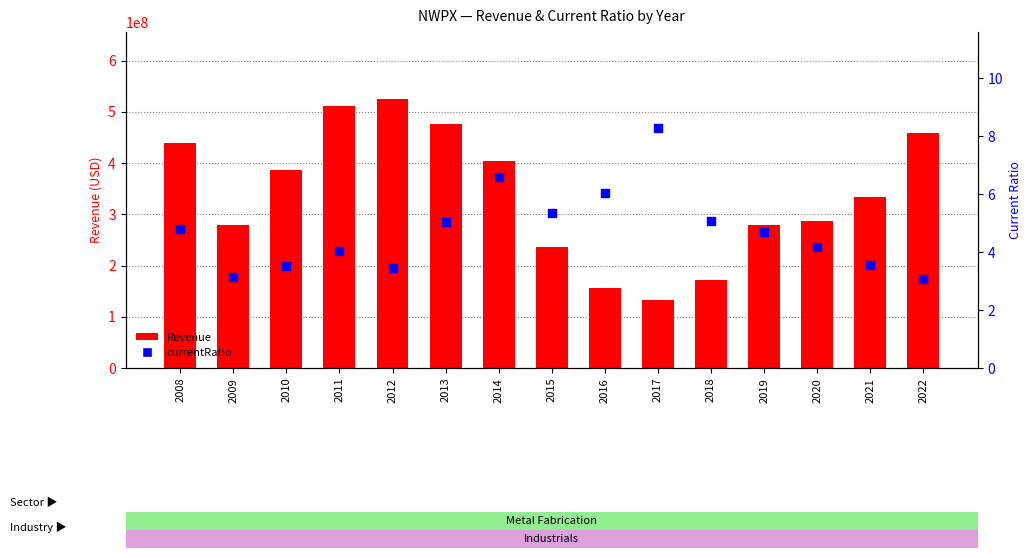

What are all the series names shown in the legend?

Revenue, currentRatio